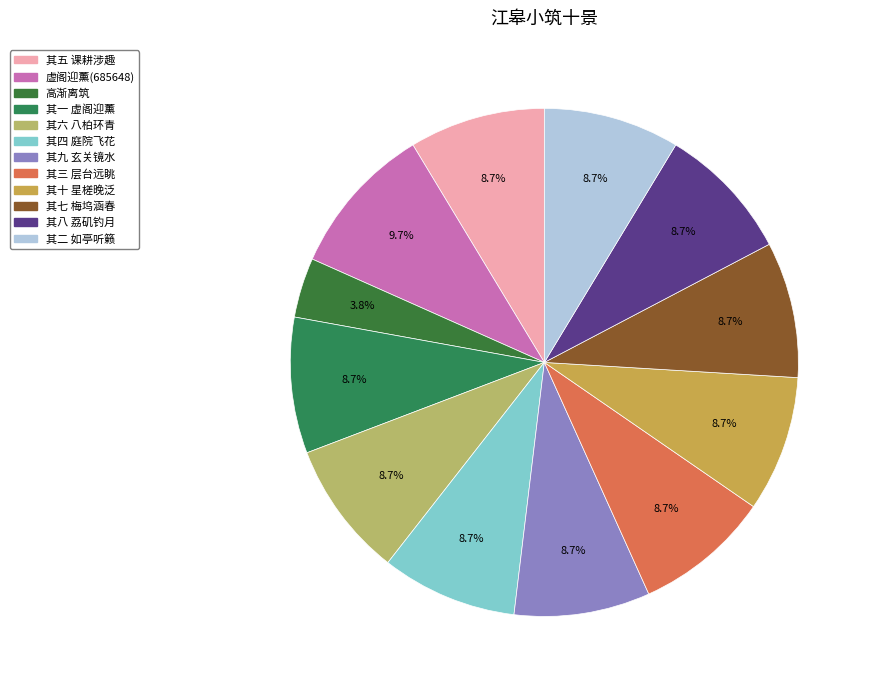

Combined, do 其六 八柏环青 and 其二 如亭听籁 account for over 50%?

No